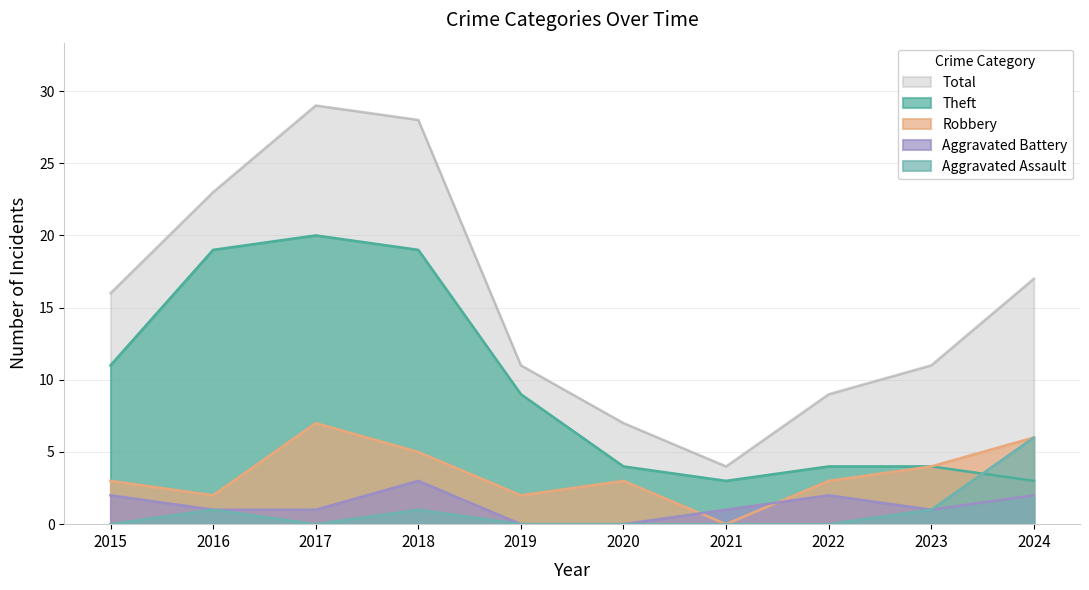

Count the number of categories in the chart.

10